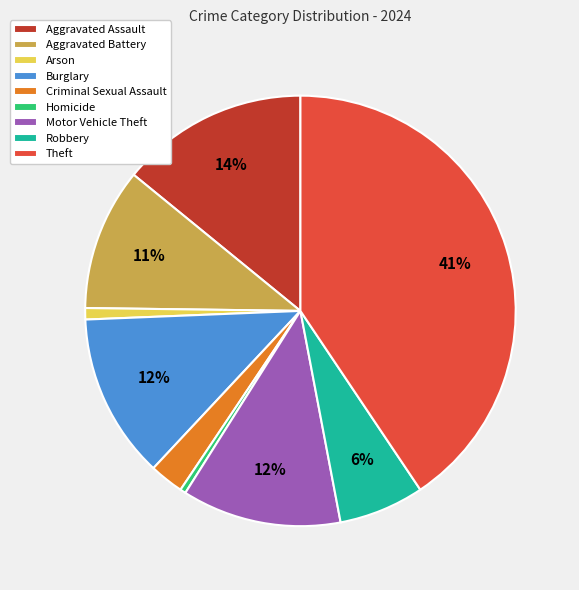

How many slices are in this pie chart?

9